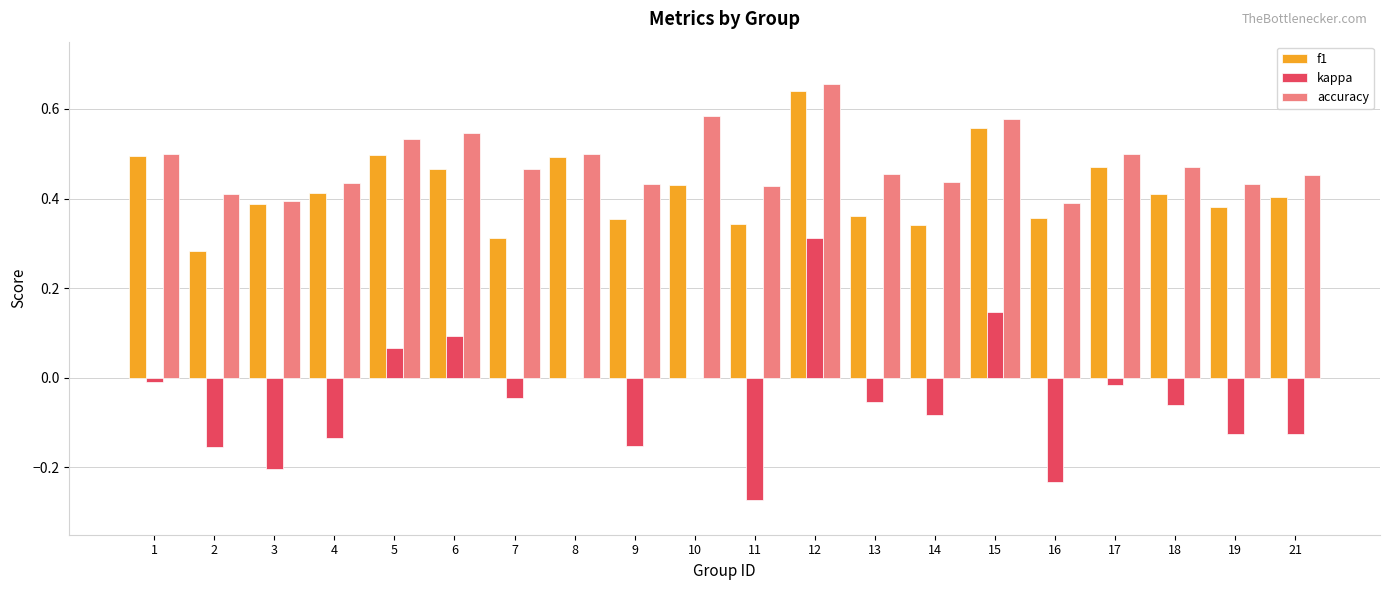

At which category does the chart reach its peak across all series?

12